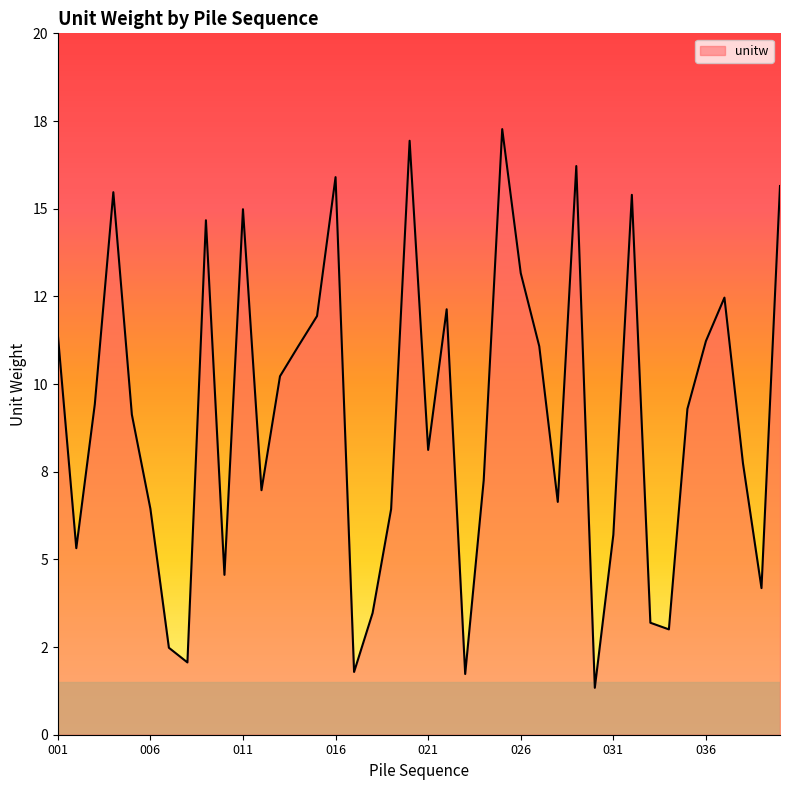

Does the chart display data point markers on the line(s)?

No